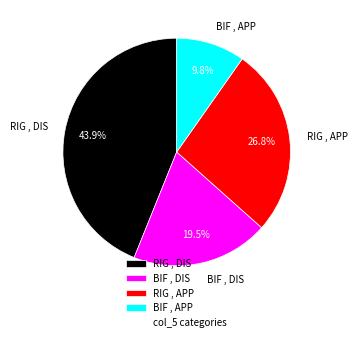

The BIF , APP slice represents 10% of the pie. True or false?

True